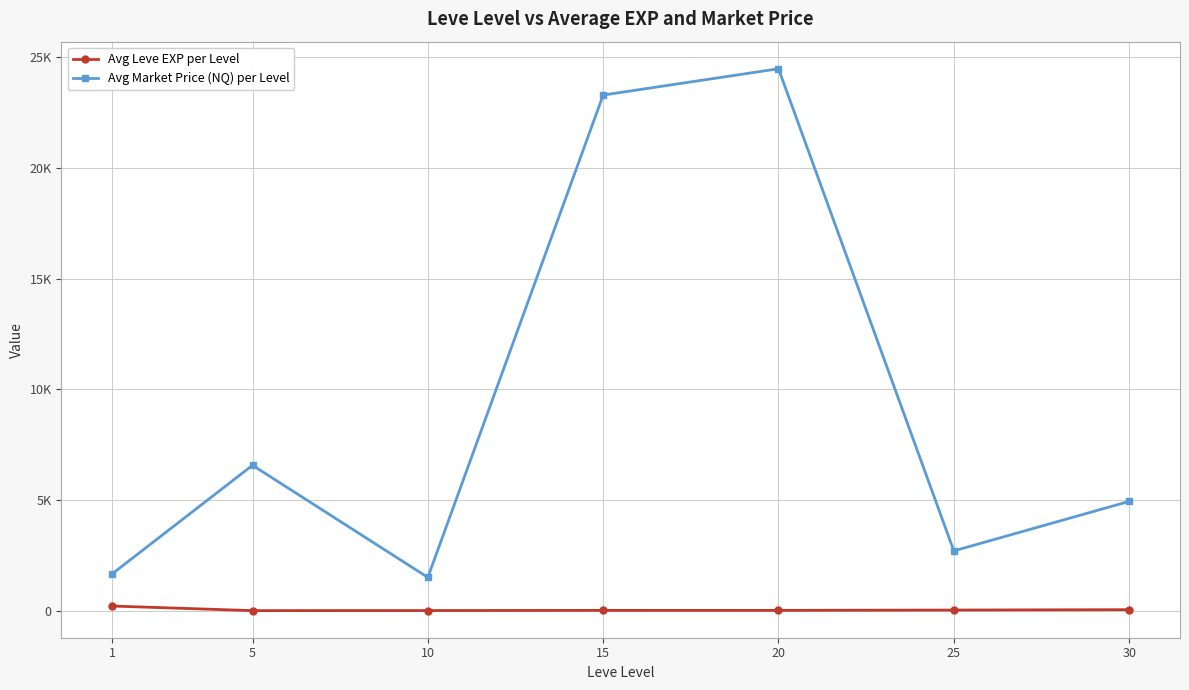

Is this an area chart (filled region under the line)?

No